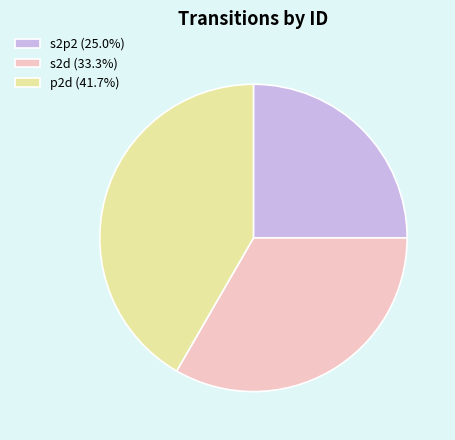

Combined, do s2d (33.3%) and p2d (41.7%) account for over 50%?

Yes